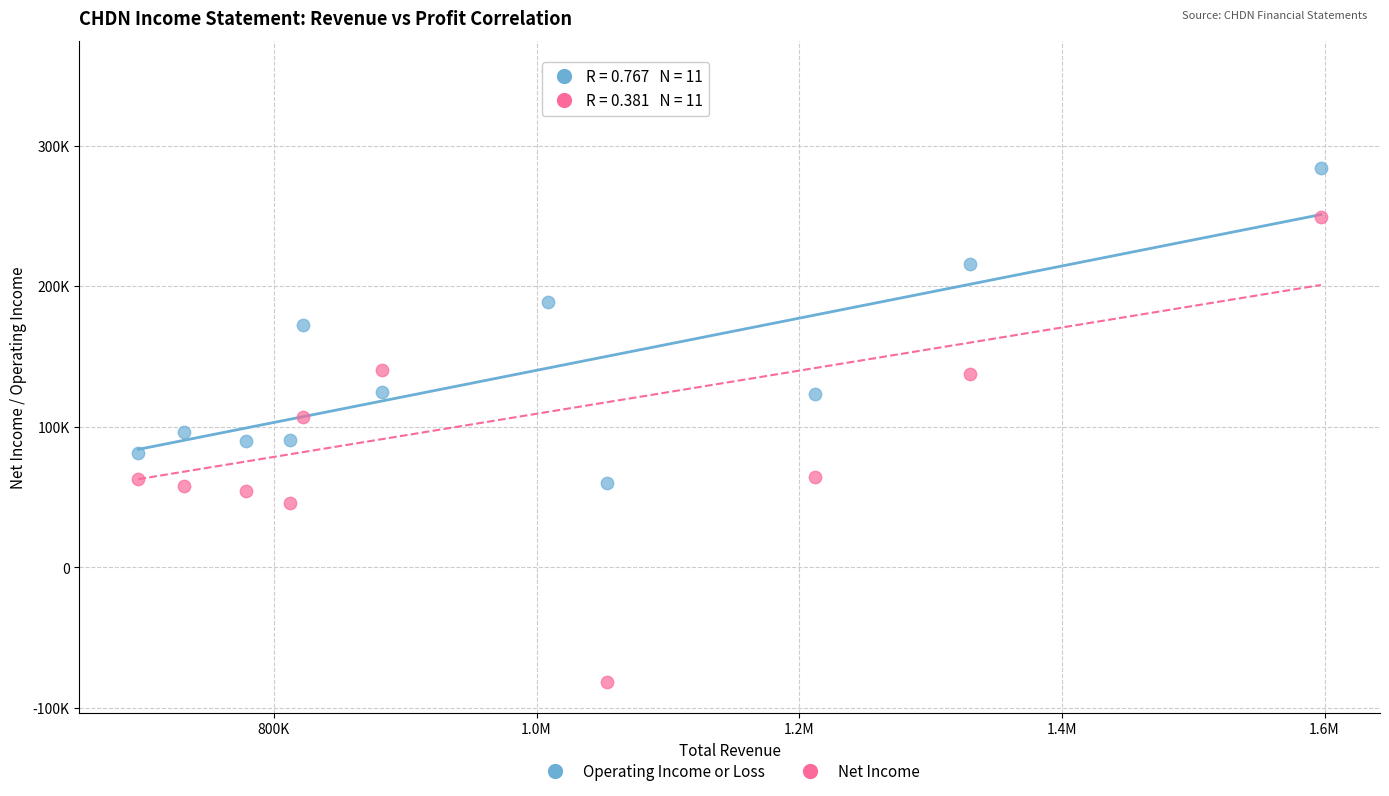

What are all the series names shown in the legend?

Operating Income or Loss, Net Income